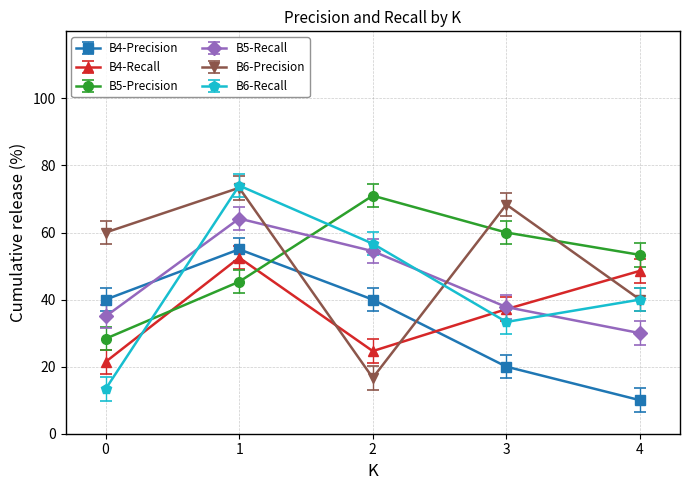

List the labels in order of B6-Recall value, largest first.

1, 2, 4, 3, 0